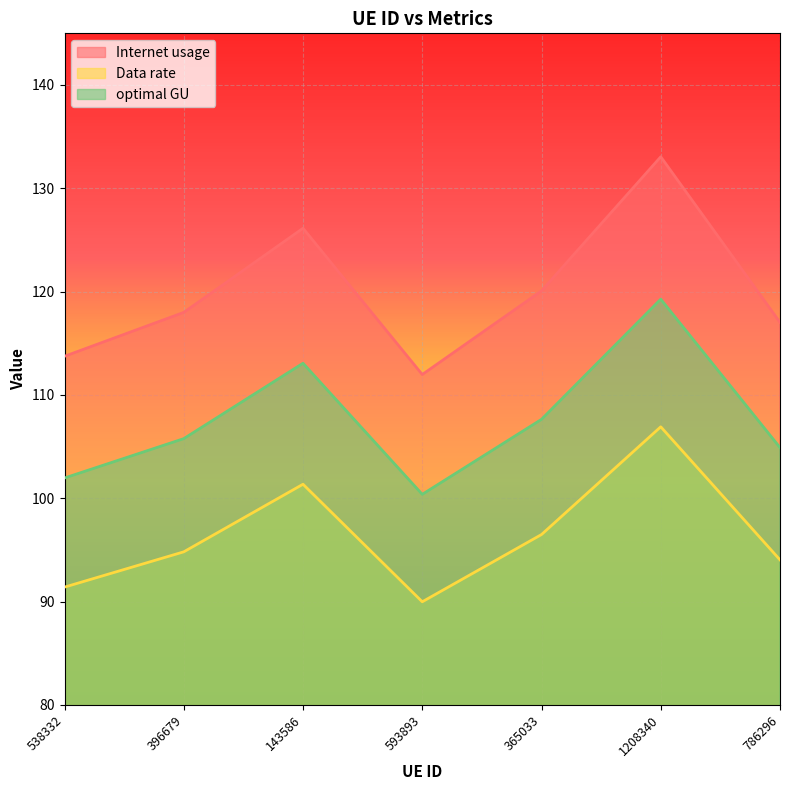

Rank the series by their maximum value, from highest to lowest.

Internet usage, optimal GU, Data rate